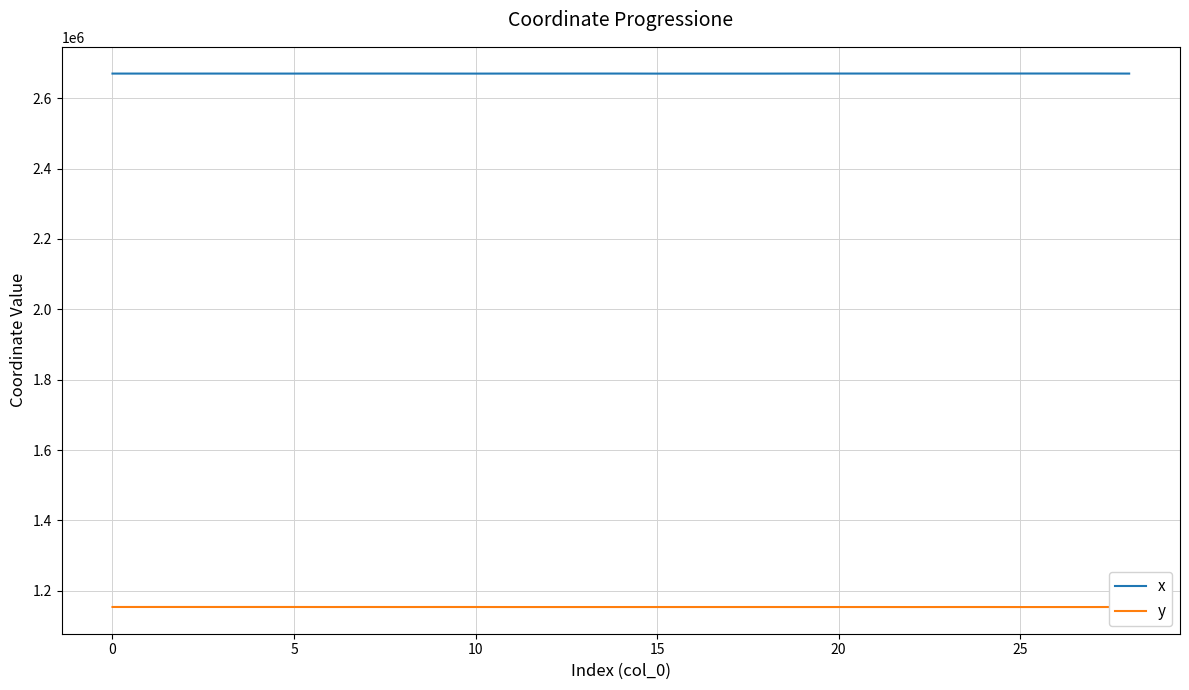

Is it true that x equals 4494526.6 at 0?

False